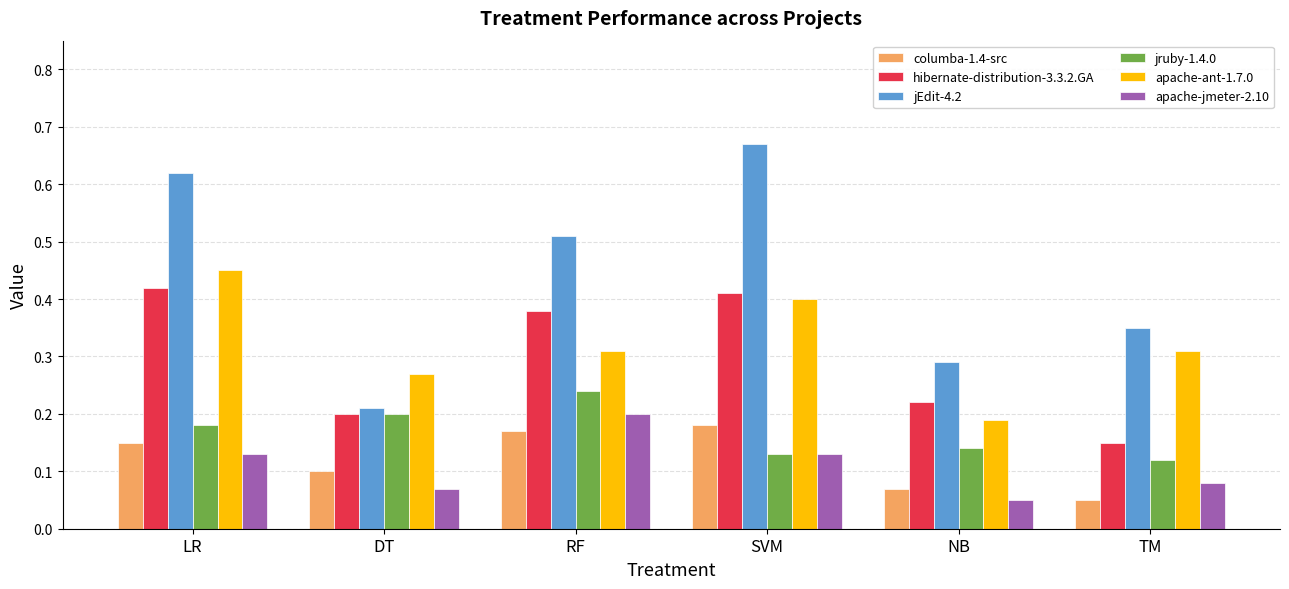

Between DT and RF, which series saw the biggest shift?

jEdit-4.2